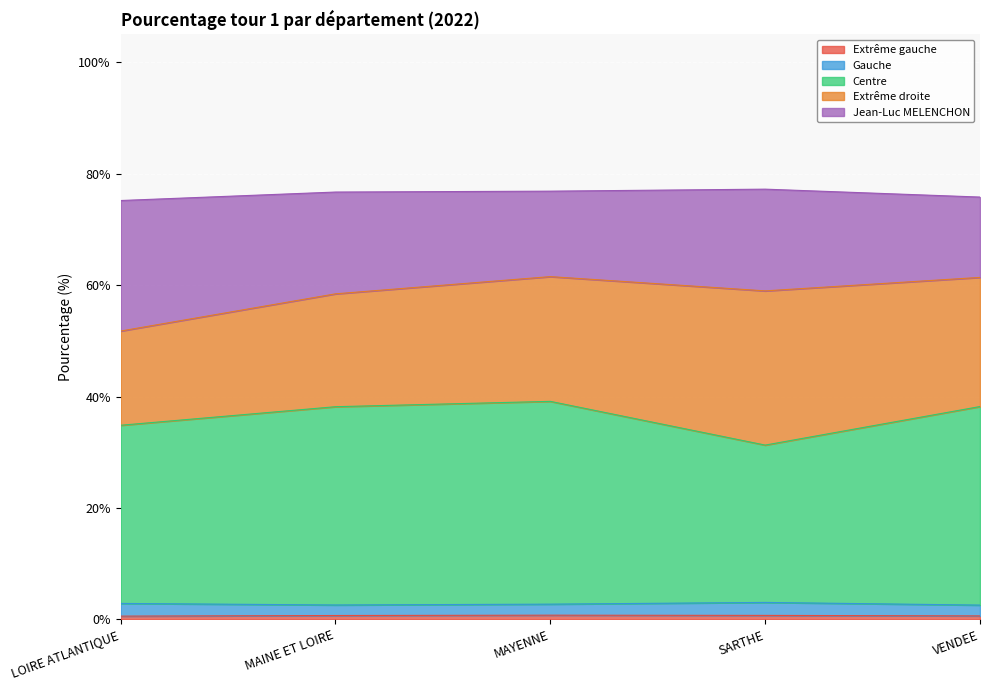

Between SARTHE and MAYENNE, which is larger?

MAYENNE